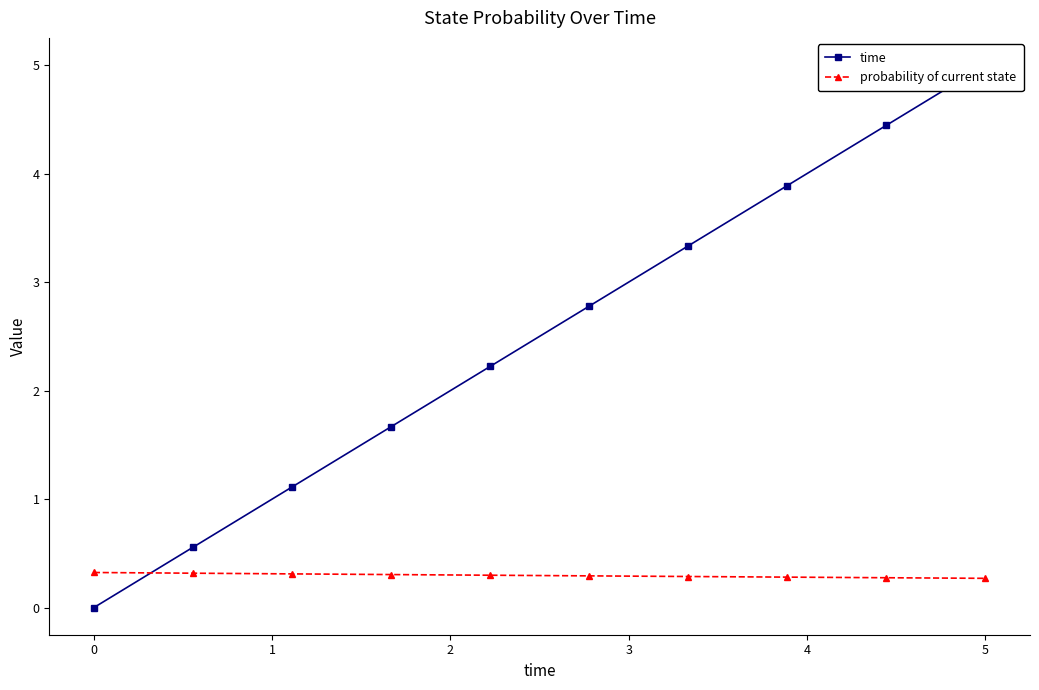

What is the difference between the maximum and minimum values in the probability of current state series?

0.1